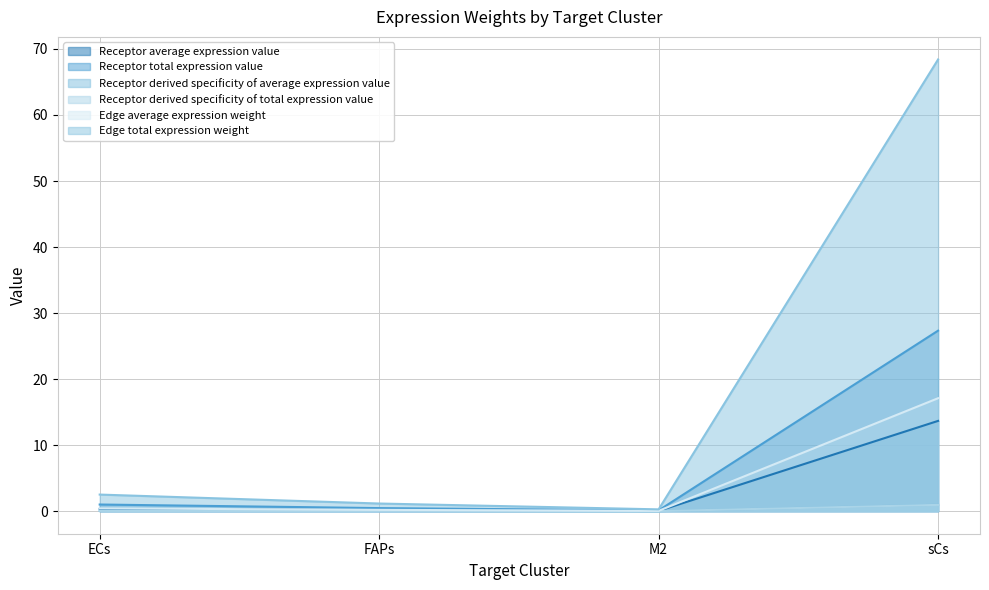

Which series has the widest spread of values?

Edge total expression weight